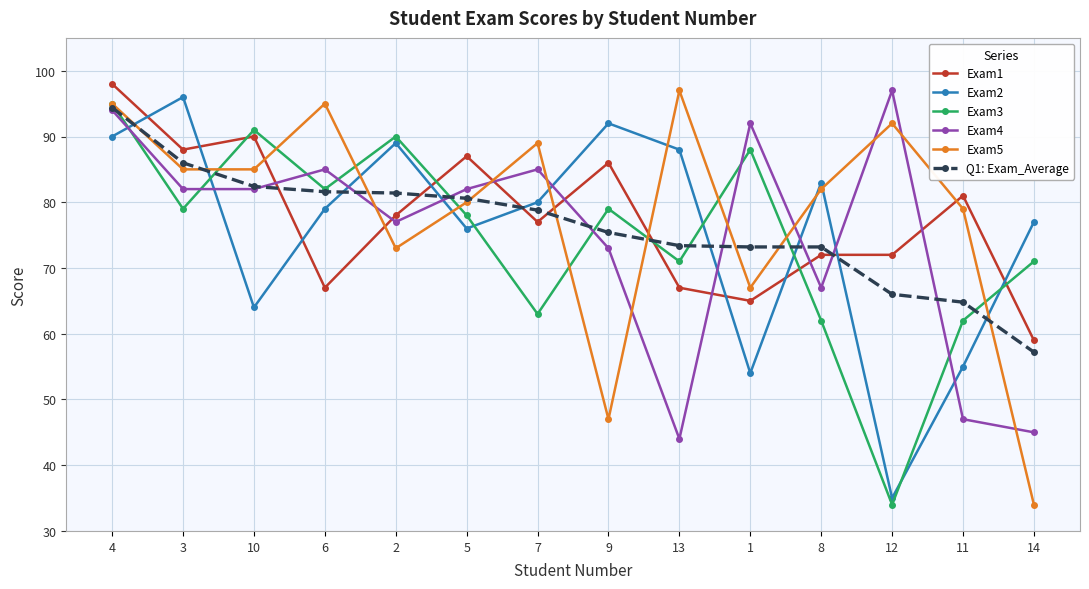

The value of Exam5 at 8 is 123.0. True or false?

False